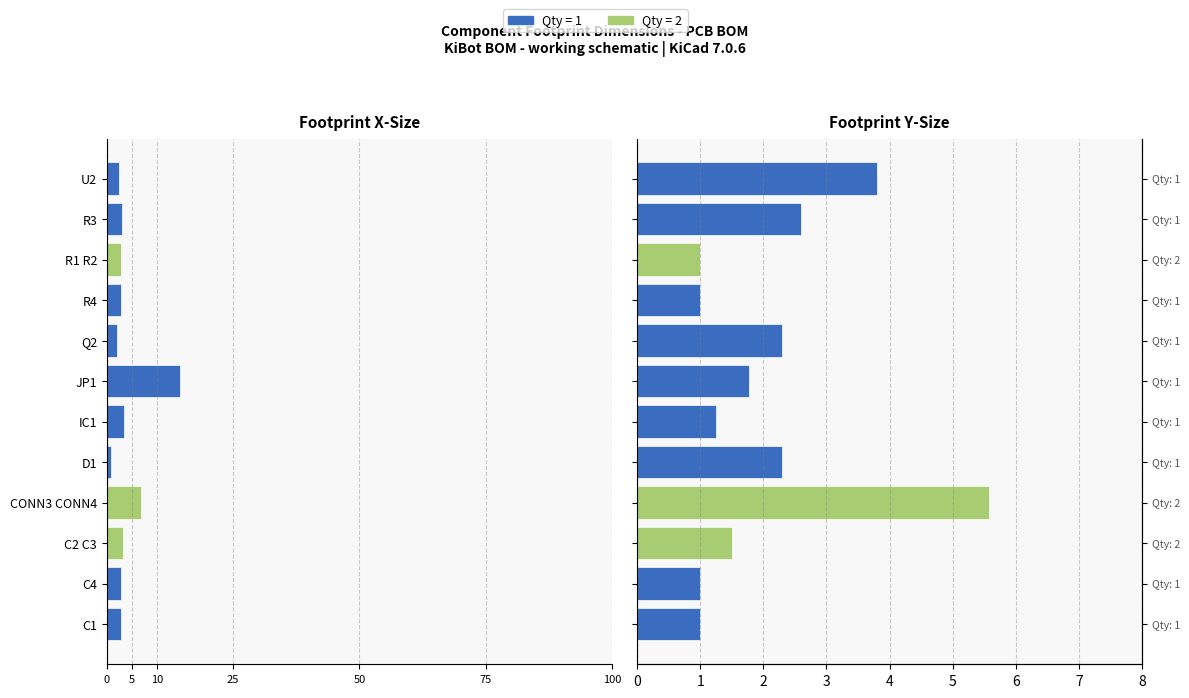

How many bars are there in total?

24